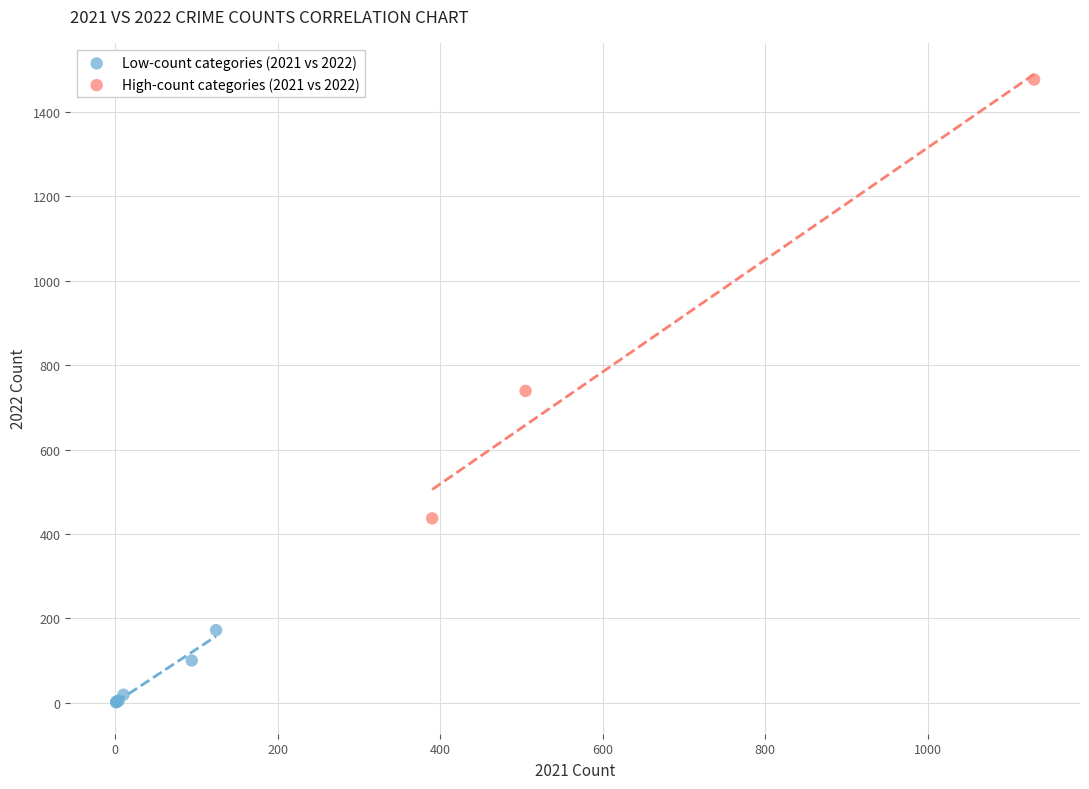

Which series contains the highest Y value?

High-count categories (2021 vs 2022)